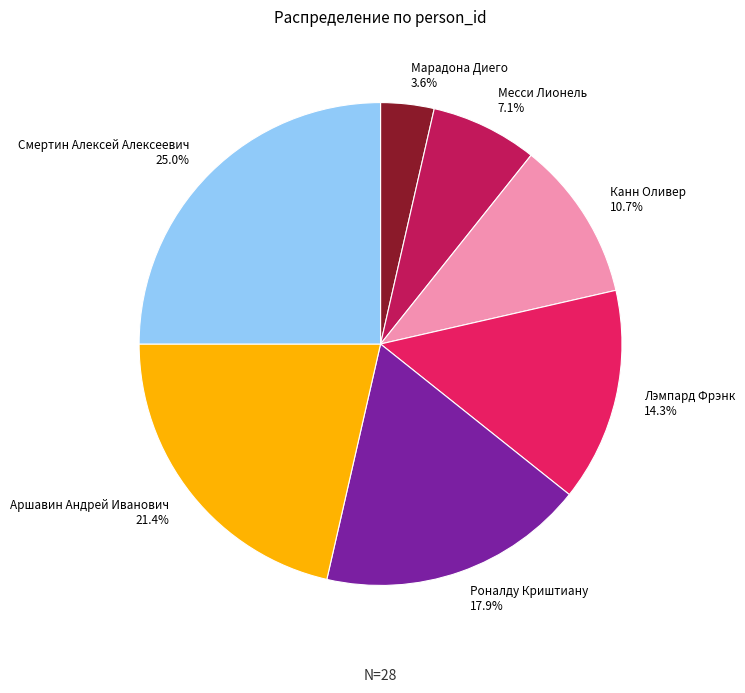

How much of the chart is everything except Аршавин Андрей Иванович?

78.6%